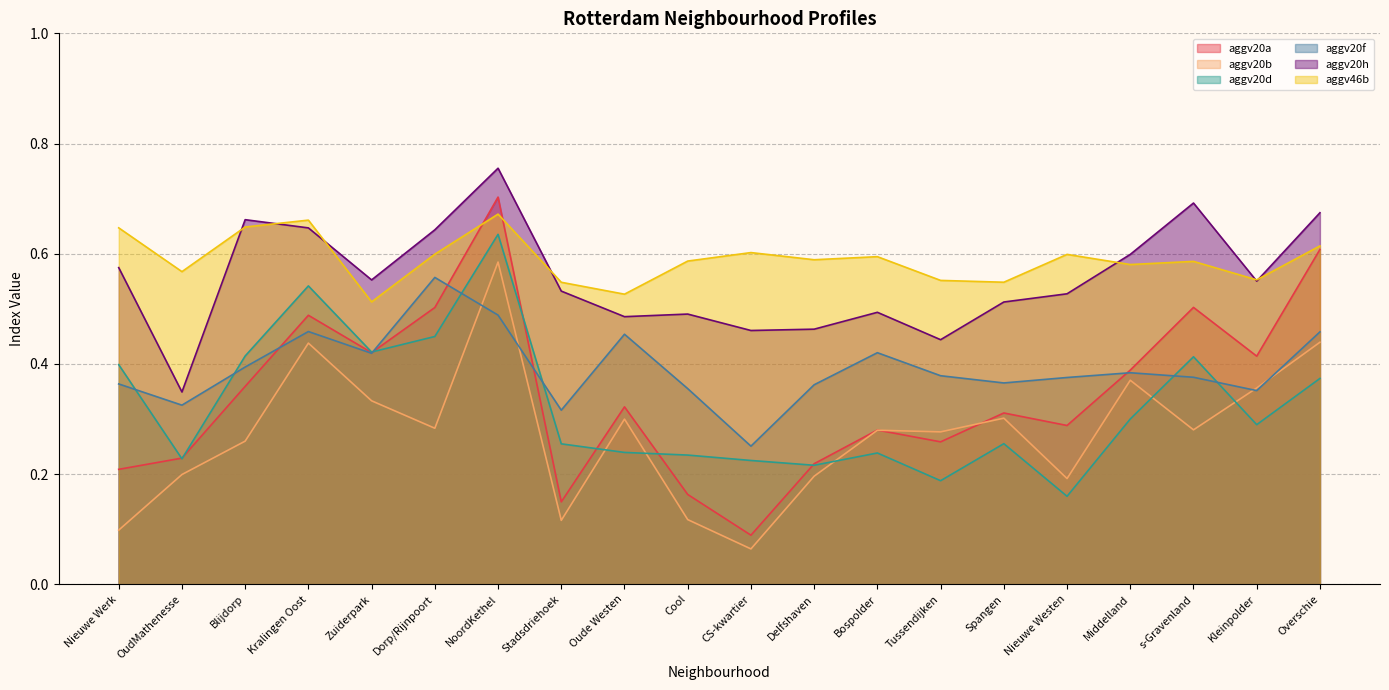

What are all the series names shown in the legend?

aggv20a, aggv20b, aggv20d, aggv20f, aggv20h, aggv46b